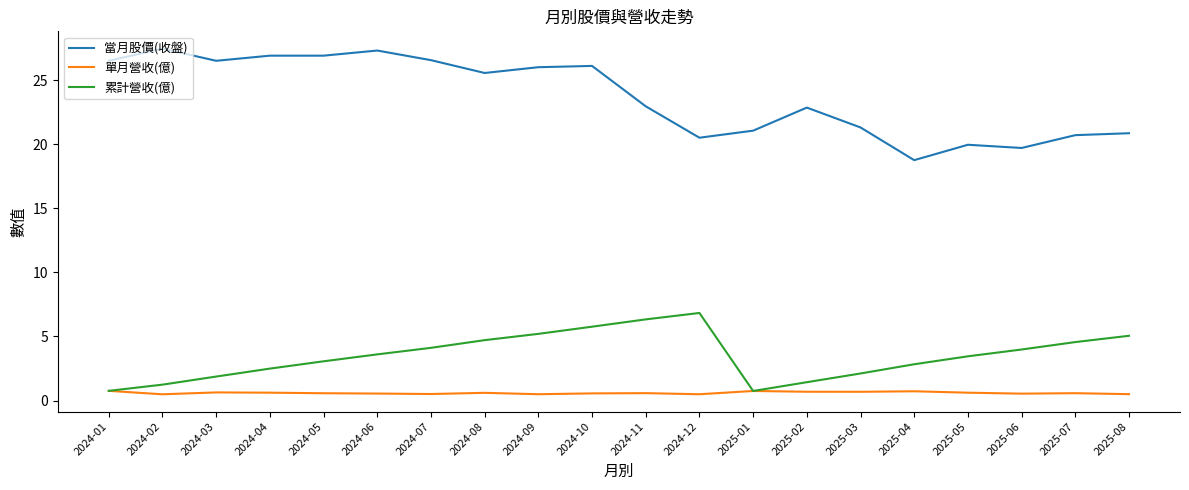

True or false: 單月營收(億) and 當月股價(收盤) cross at least once.

False